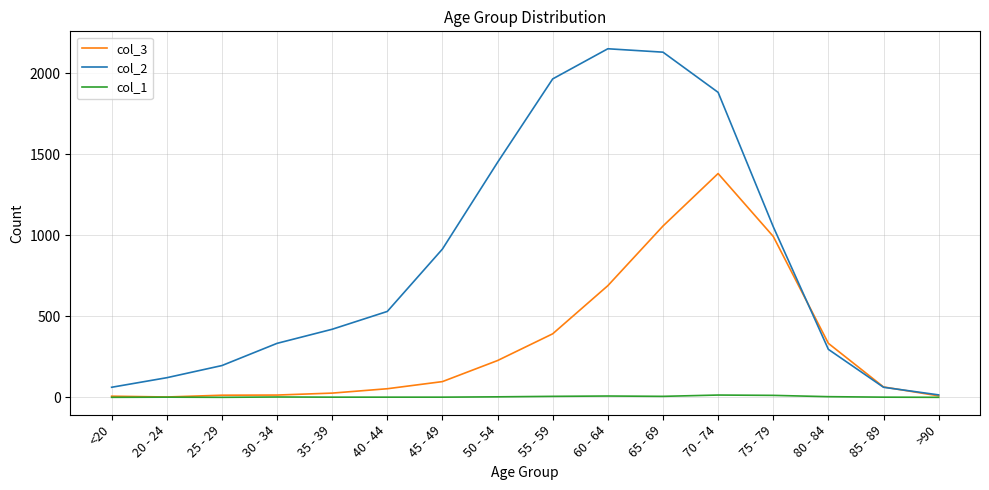

List the series in order of their peak value, lowest first.

col_1, col_3, col_2